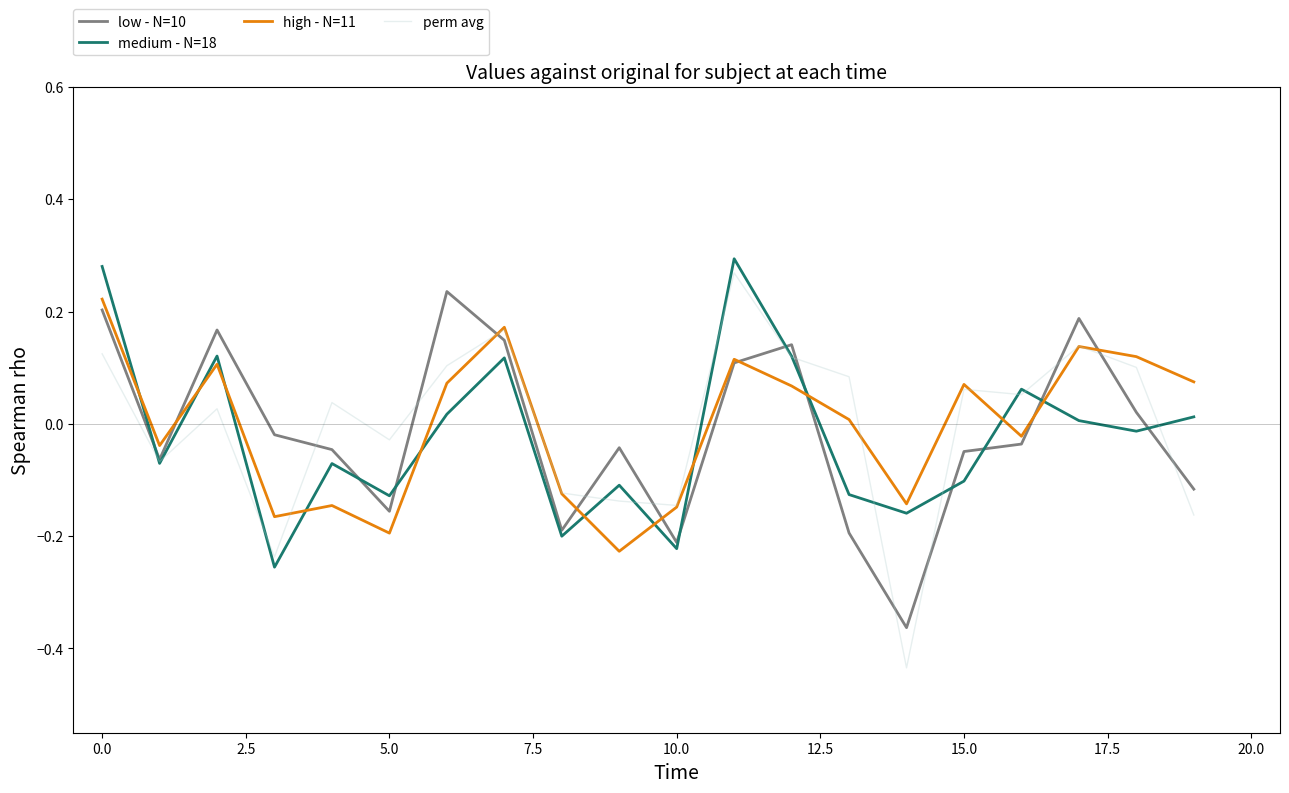

How many categories are shown in the chart?

20